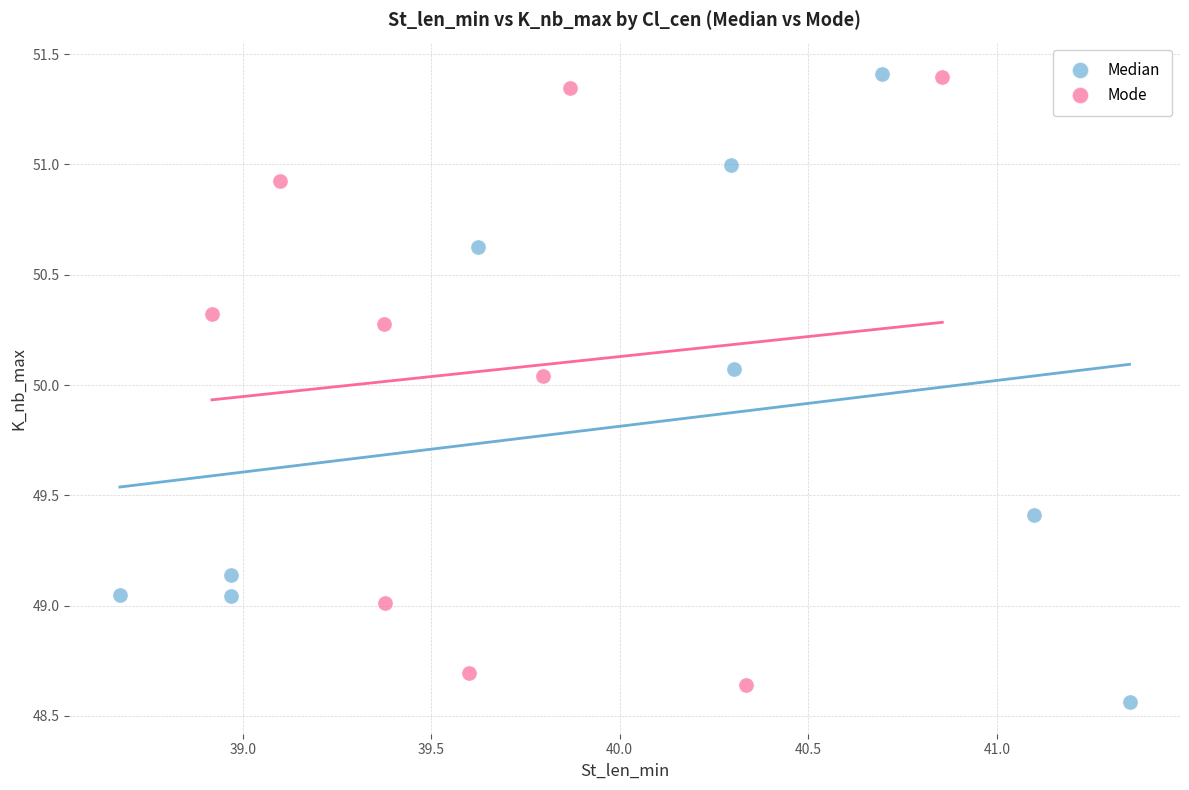

What are all the series names shown in the legend?

Median, Mode